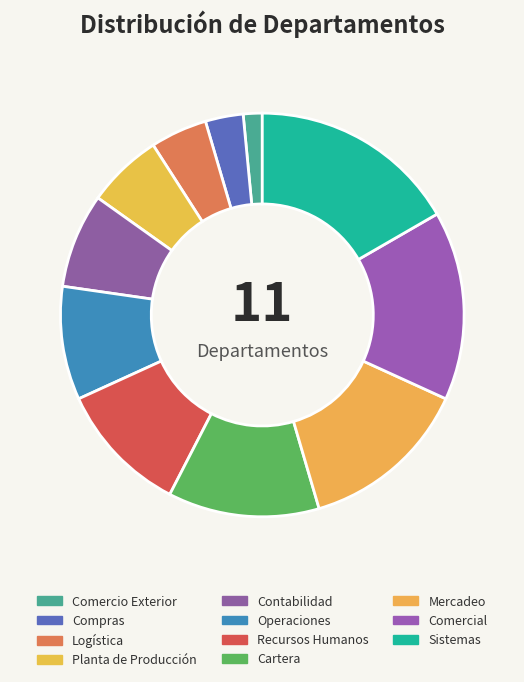

What percentage do Operaciones and Logística together represent?

13.6%